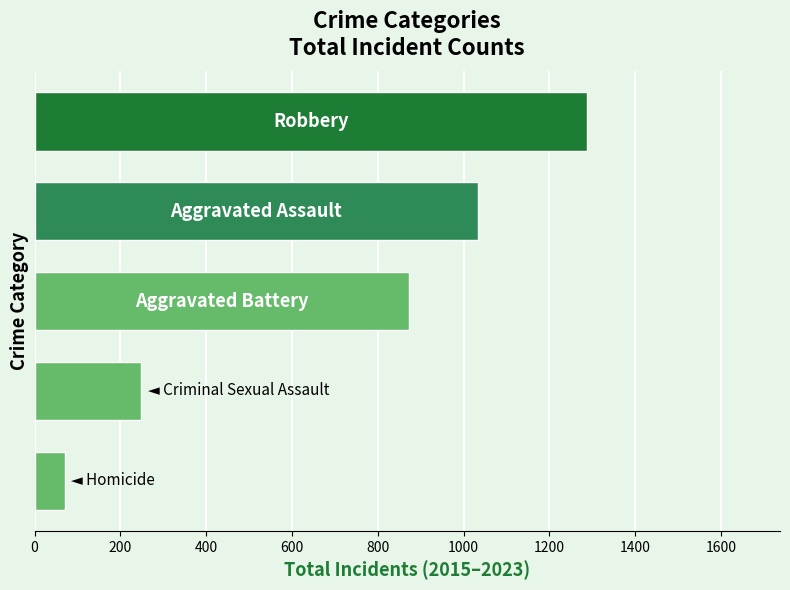

Does the chart contain any negative values?

No